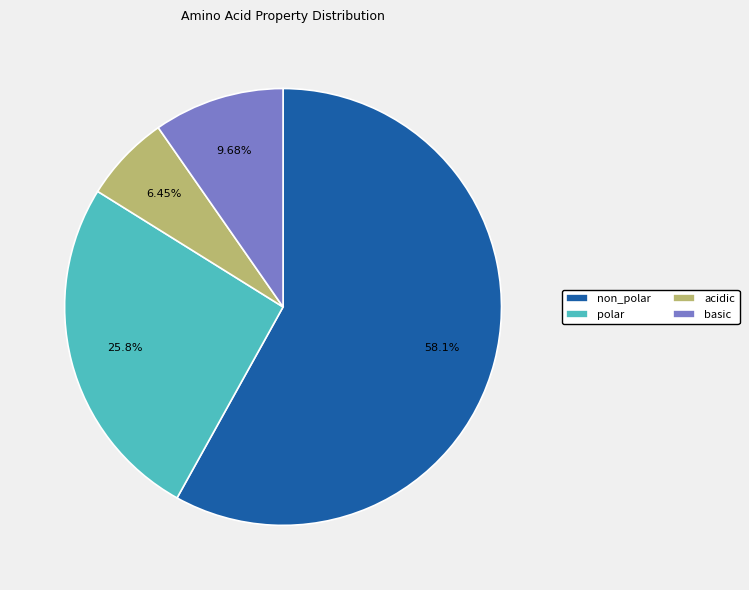

Is there a majority slice in this chart?

Yes